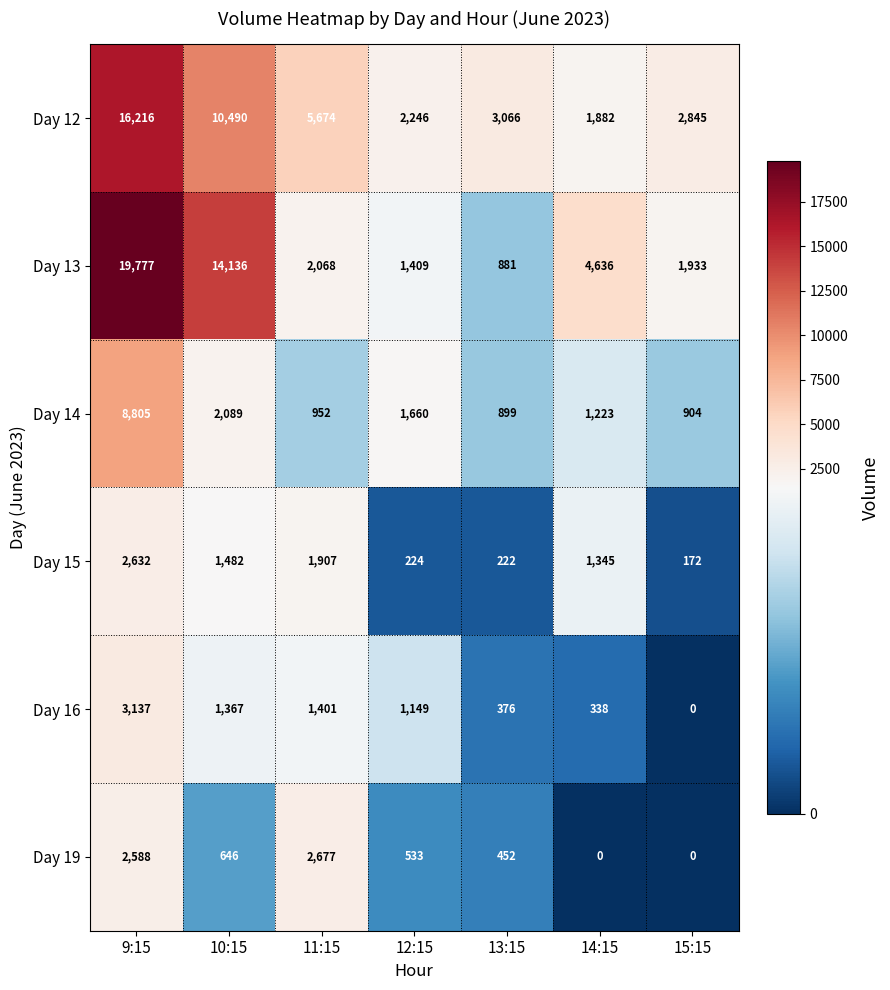

What value does the Day 19 series have at 12:15, to the nearest 50?

550